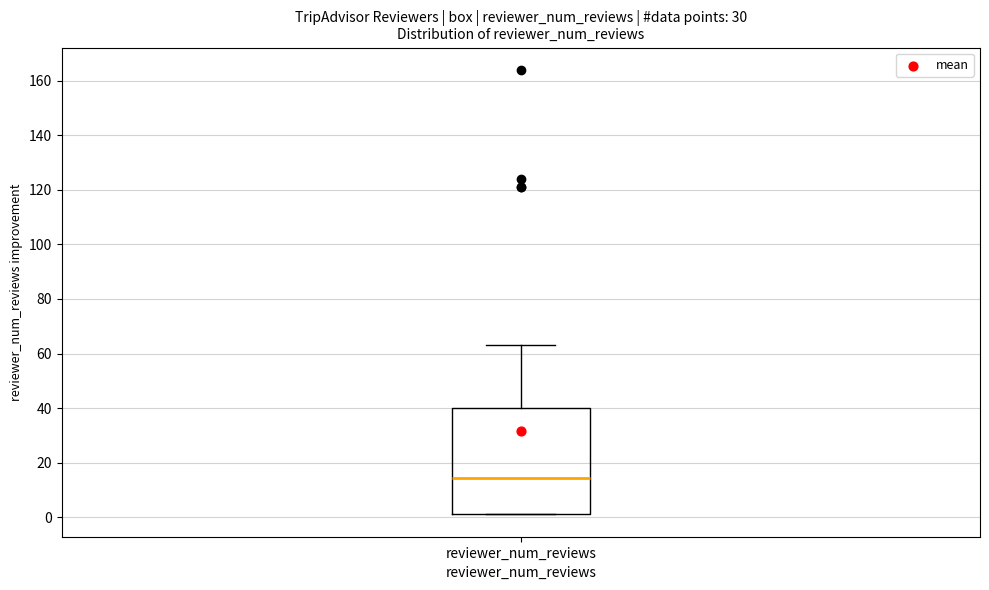

Read this box plot against the y-axis: the position of the median line, the range covered by the box, and the ends of both whiskers. The values are not printed on the chart, so give them approximately, as read against the axis.

median 14, box 2 to 40, whiskers 2 to 64